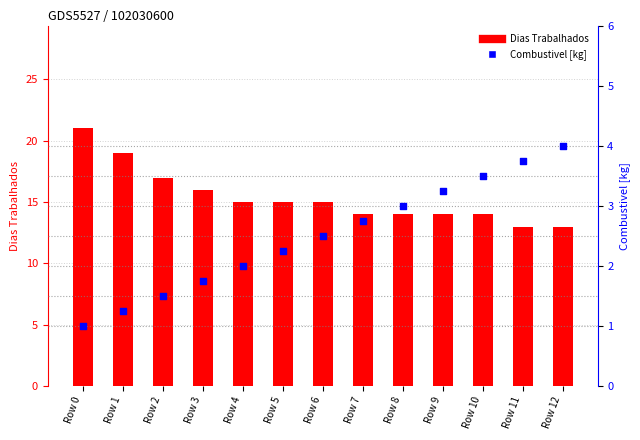

What are all the series names shown in the legend?

Dias Trabalhados, Combustivel [kg]